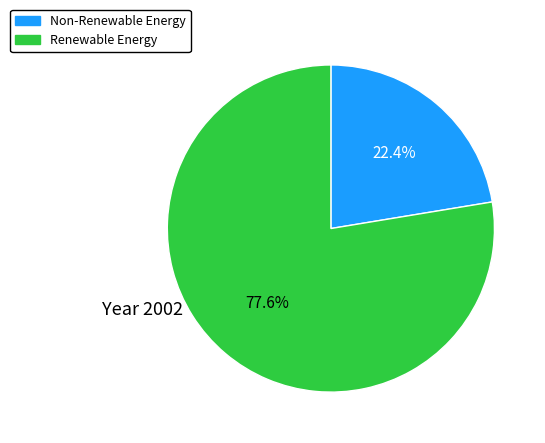

Is there a majority slice in this chart?

Yes